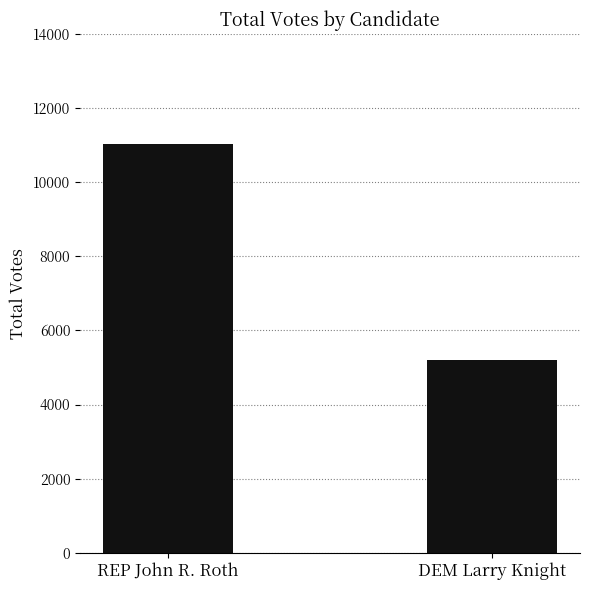

What is the difference between the maximum and minimum values?

5834